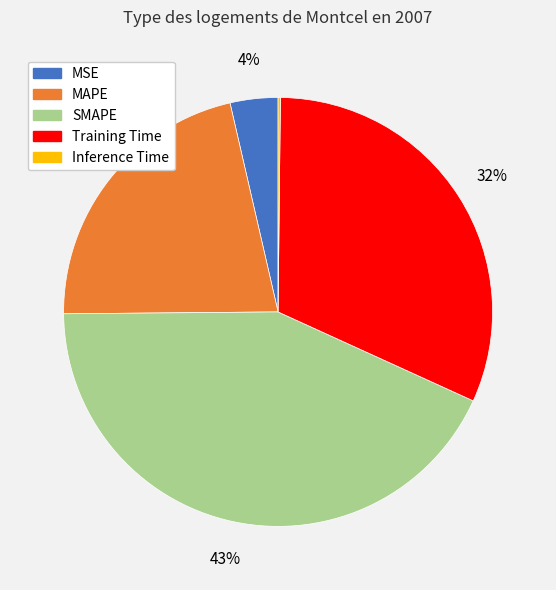

The SMAPE slice represents 43% of the pie. True or false?

True